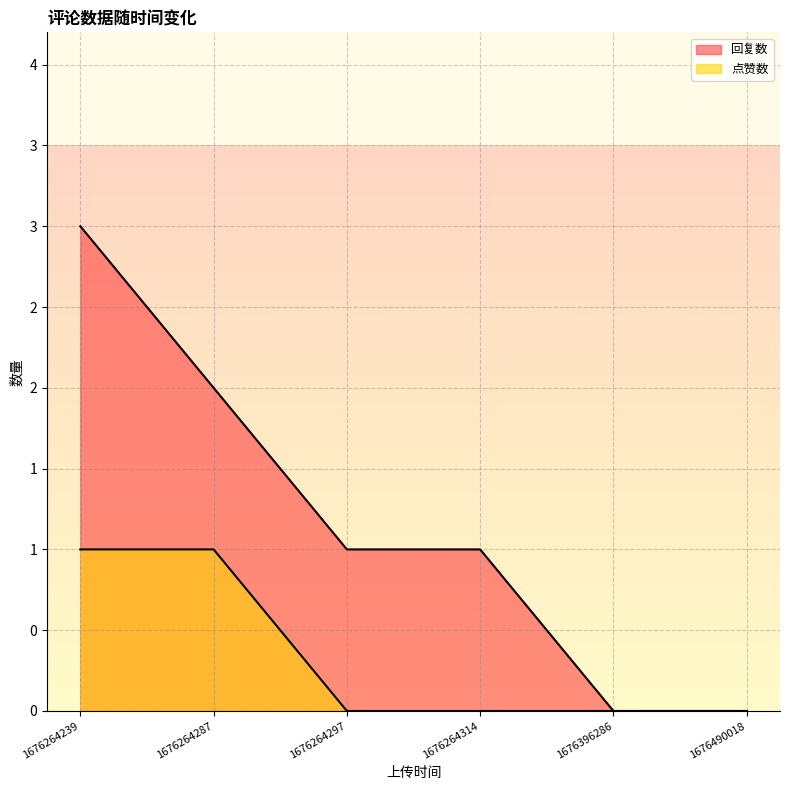

What is the value of the 点赞数 point at the 2nd from the left?

1